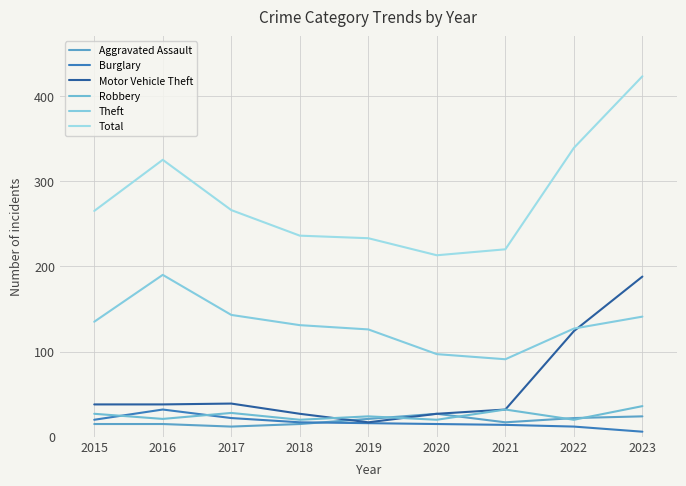

How many series are shown in this chart?

6